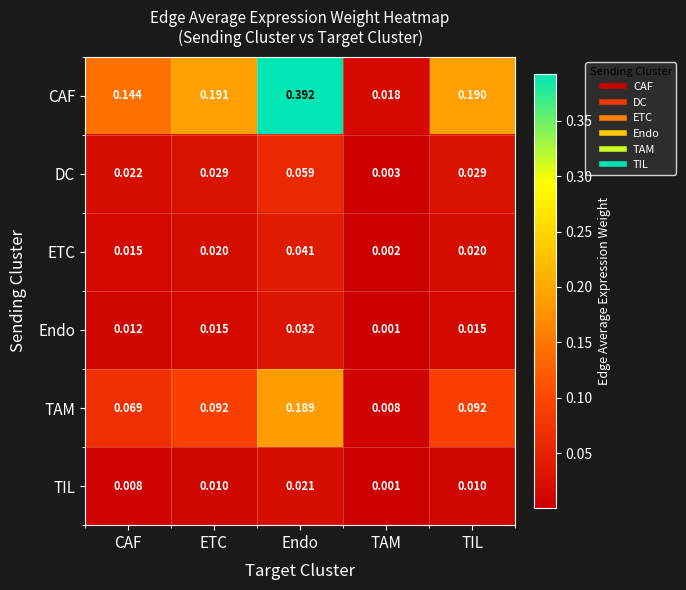

Between ETC and Endo, which series saw the biggest shift?

CAF